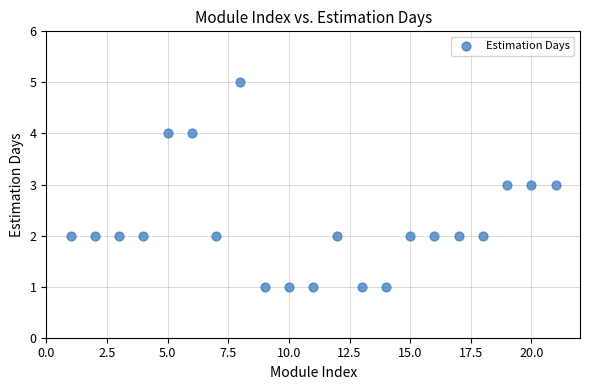

What is the range of Y values (max minus min)?

4